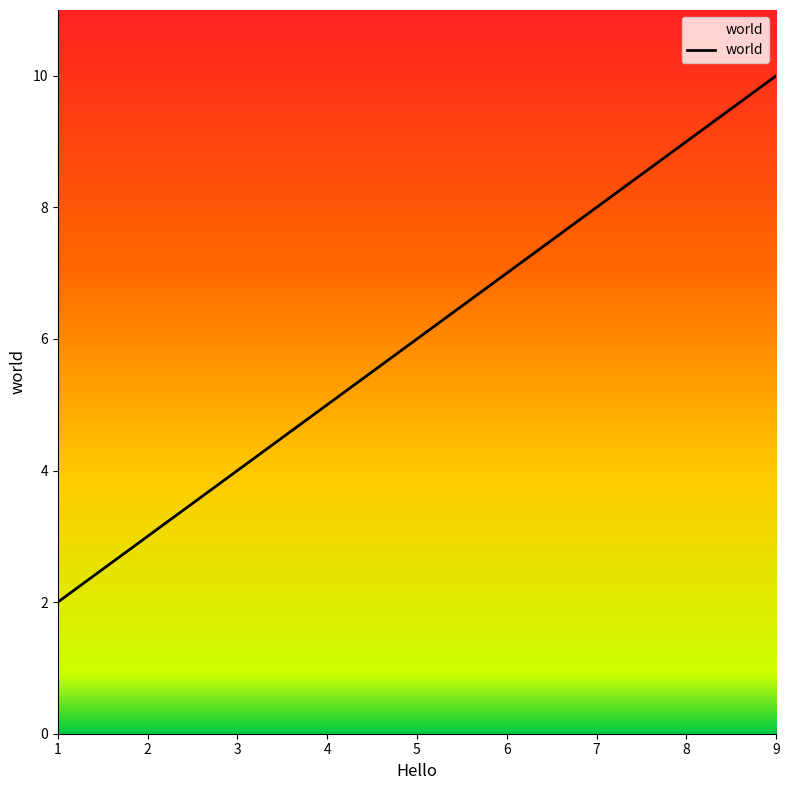

What is the minimum value shown in the chart?

2